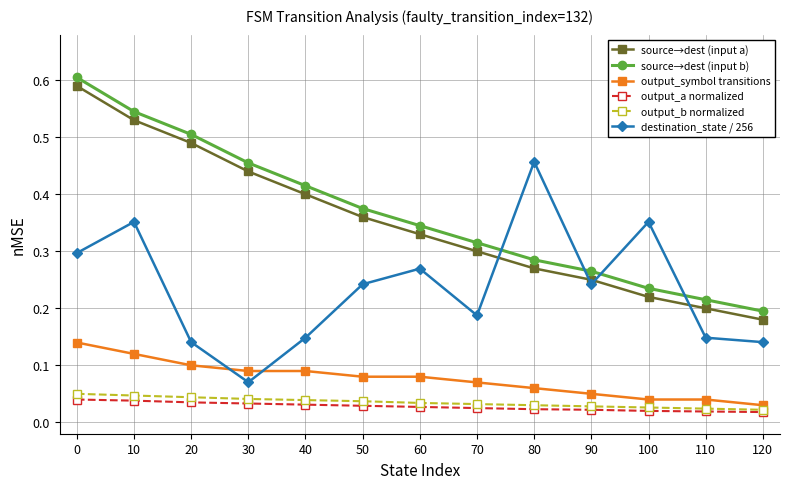

Count the destination_state / 256 values in the range 0 to 1.

13